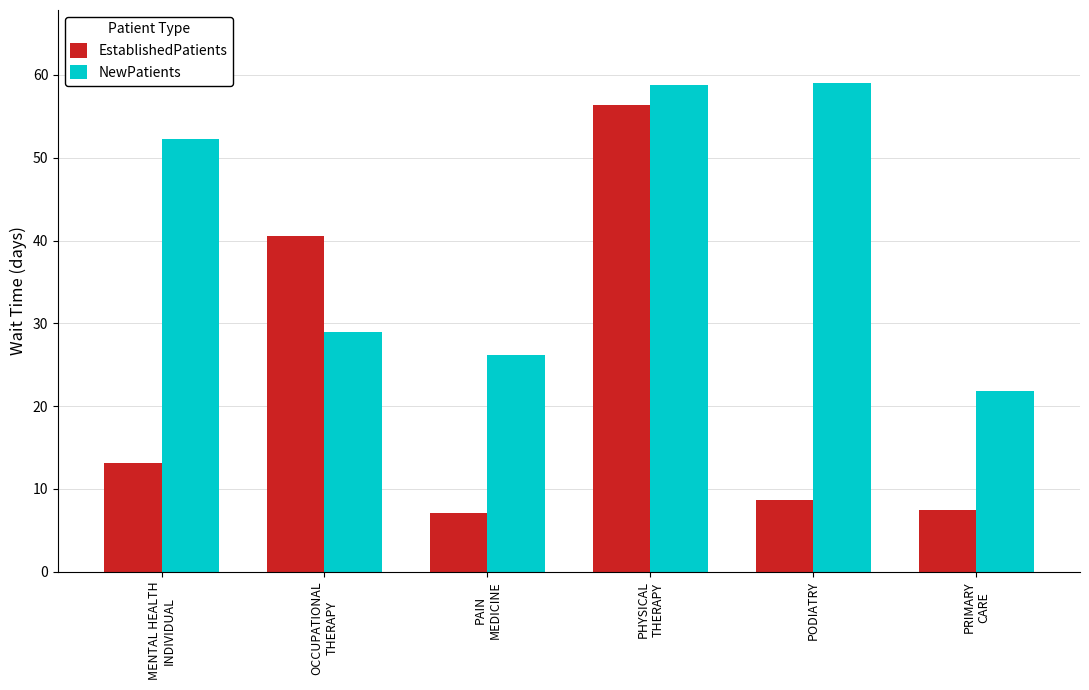

Rank the series at MENTAL HEALTH
INDIVIDUAL from highest to lowest value.

NewPatients, EstablishedPatients